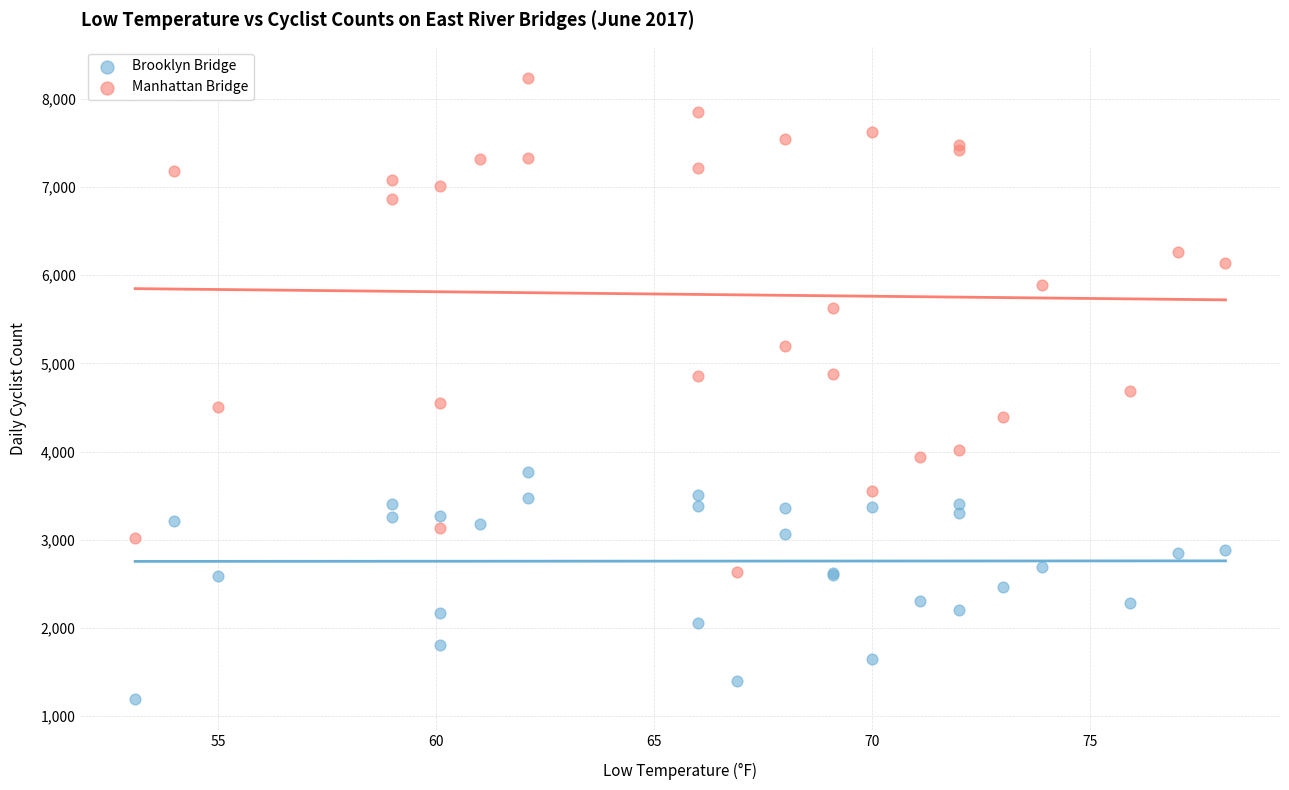

Which series contains the lowest Y value?

Brooklyn Bridge